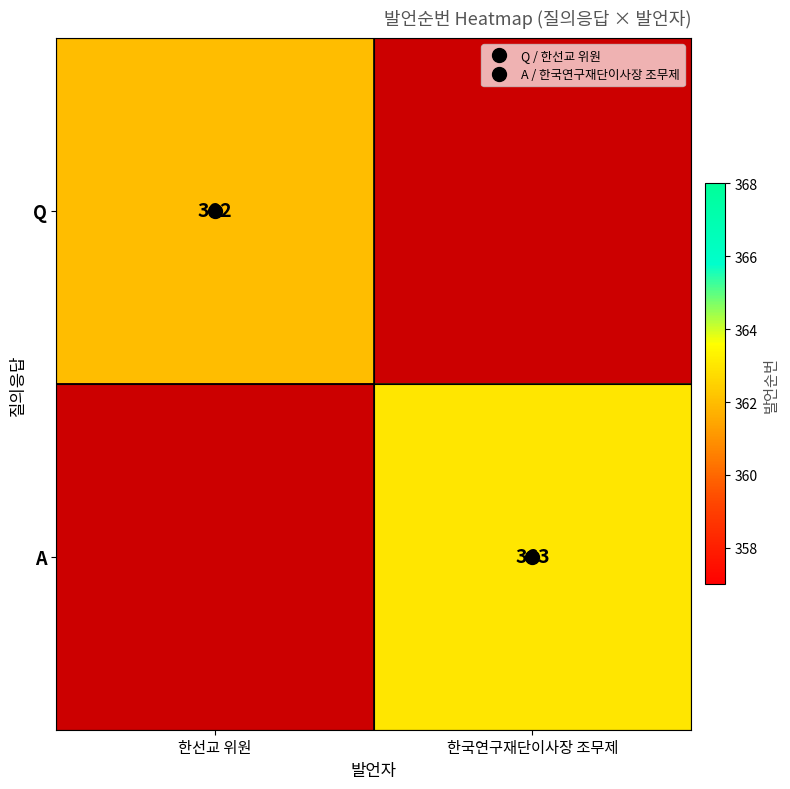

Is it true that A equals 634.2 at 한국연구재단이사장 조무제?

False